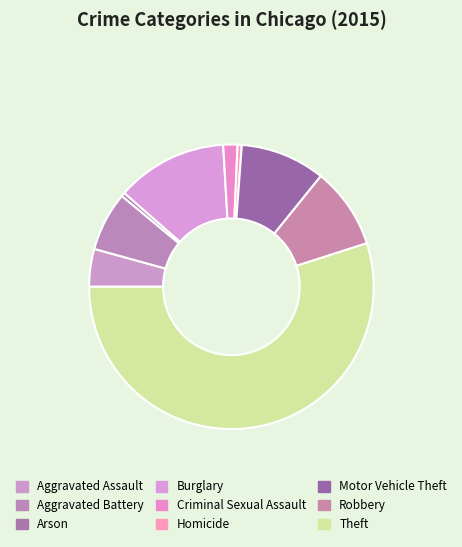

The Criminal Sexual Assault slice represents 2% of the pie. True or false?

True